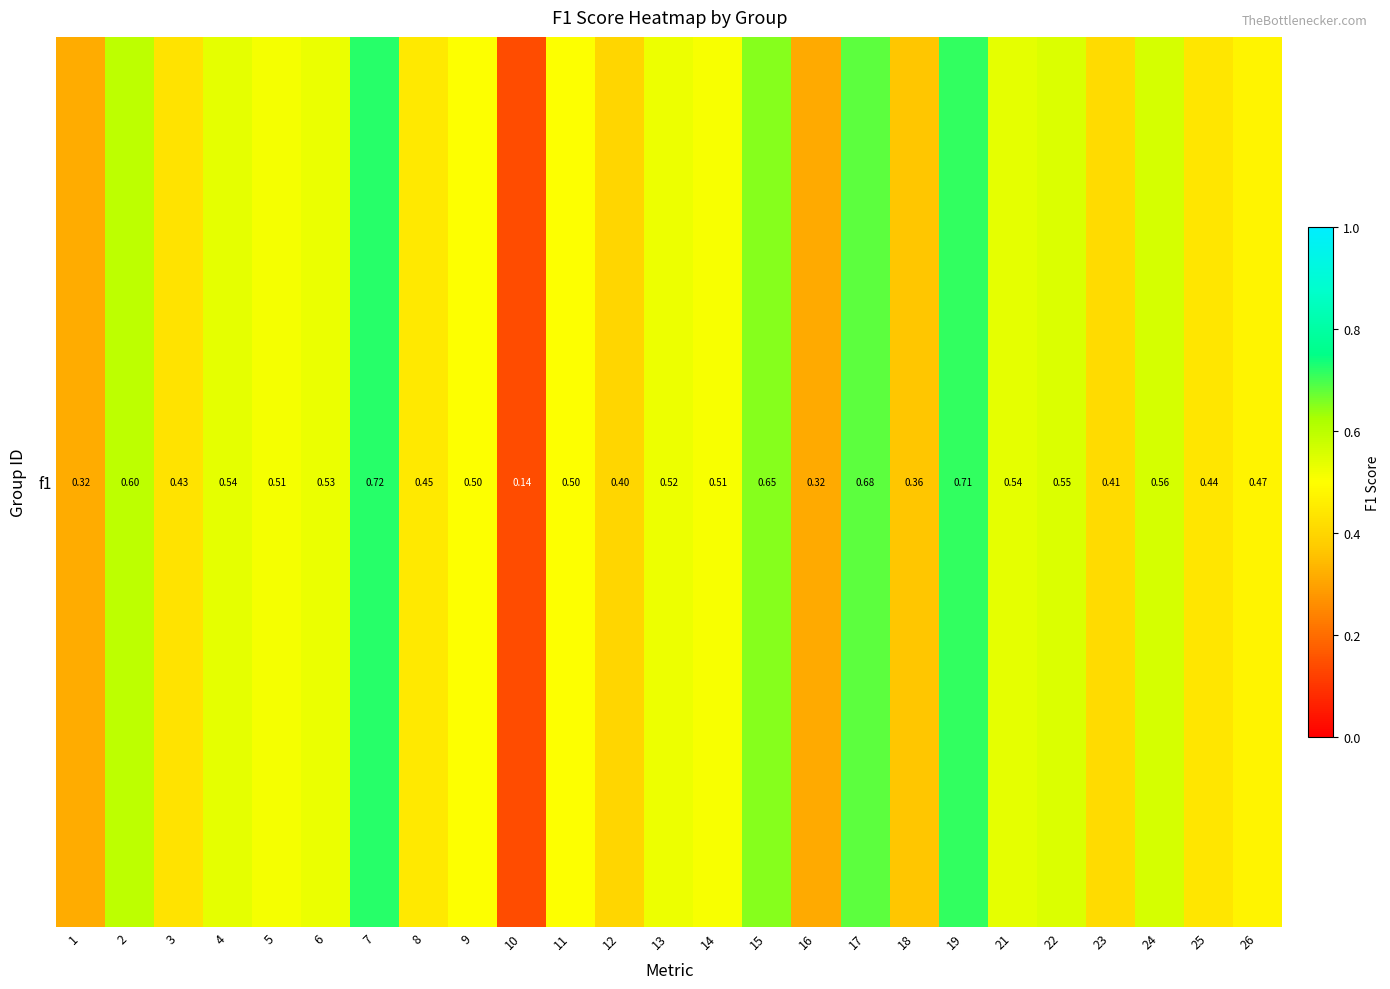

Rank the categories by value from lowest to highest.

10, 16, 1, 18, 12, 23, 3, 25, 8, 26, 11, 9, 14, 5, 13, 6, 21, 4, 22, 24, 2, 15, 17, 19, 7